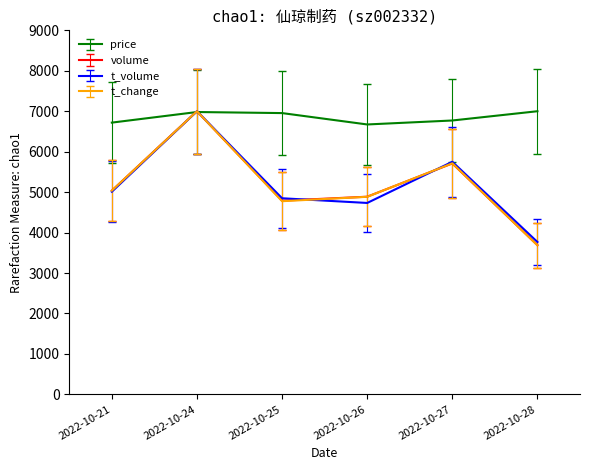

Which category has the lowest value in the volume series?

2022-10-28